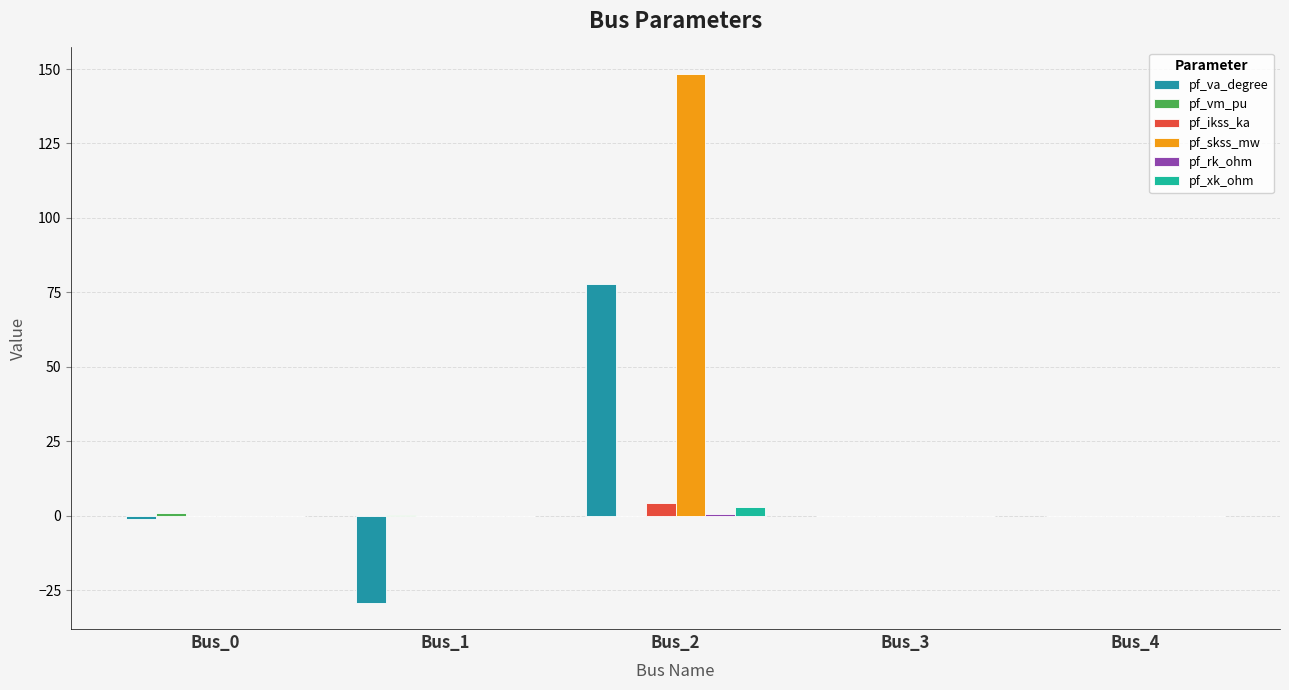

What is the difference between the pf_vm_pu values at Bus_1 and Bus_0?

0.6